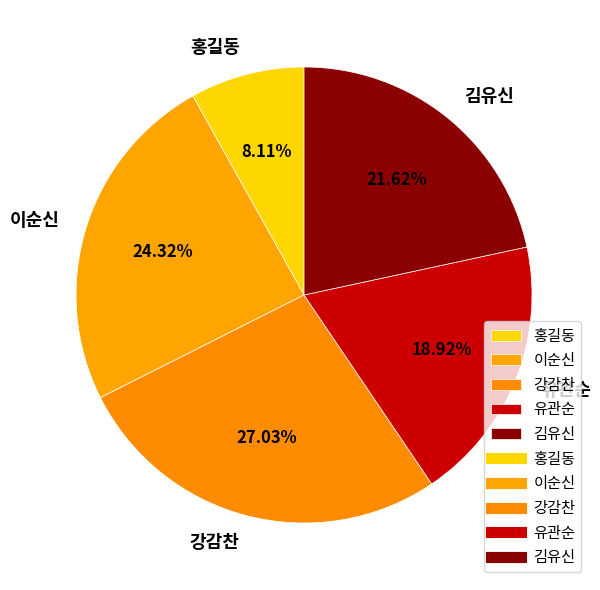

How many slices are in this pie chart?

5